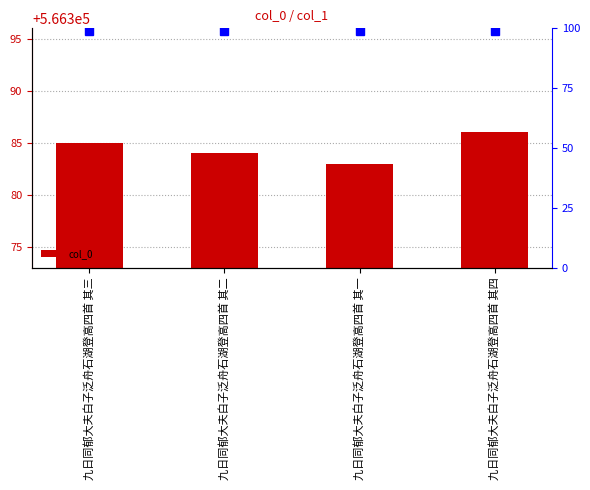

List the labels in order of value, largest first.

九日同郁大夫白子泛舟石湖登高四首 其四, 九日同郁大夫白子泛舟石湖登高四首 其三, 九日同郁大夫白子泛舟石湖登高四首 其二, 九日同郁大夫白子泛舟石湖登高四首 其一